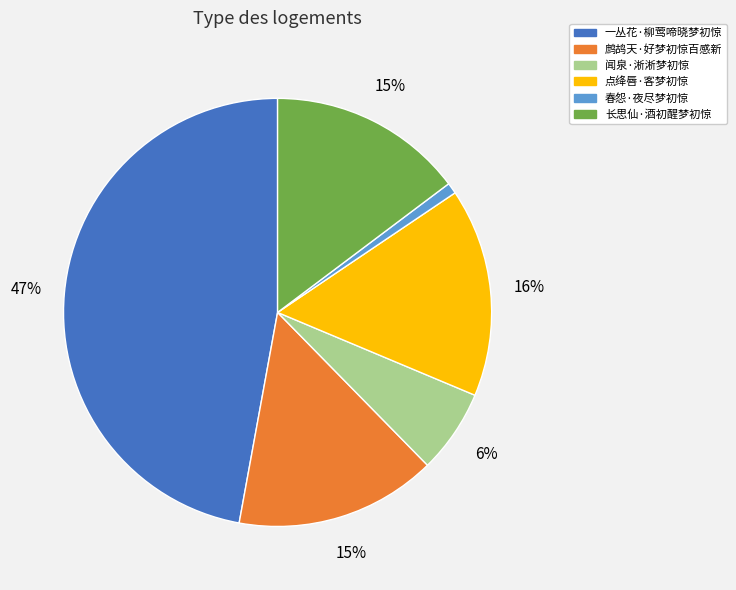

What percentage is the 闻泉·淅淅梦初惊 slice, to the nearest percent?

6%